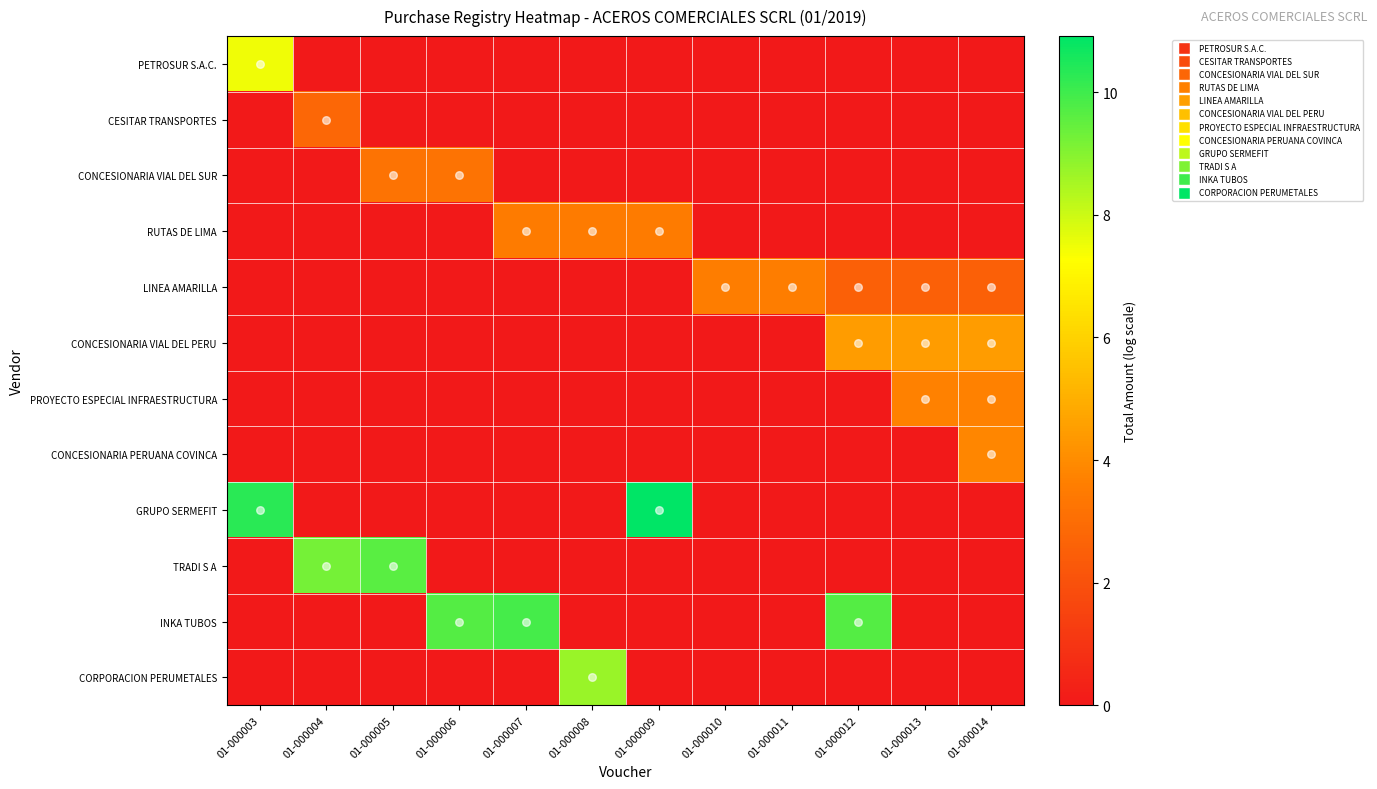

Rank the series by their maximum value, from lowest to highest.

CESITAR TRANSPORTES, CONCESIONARIA VIAL DEL SUR, RUTAS DE LIMA, LINEA AMARILLA, PROYECTO ESPECIAL INFRAESTRUCTURA, CONCESIONARIA PERUANA COVINCA, CONCESIONARIA VIAL DEL PERU, PETROSUR S.A.C., CORPORACION PERUMETALES, TRADI S A, INKA TUBOS, GRUPO SERMEFIT